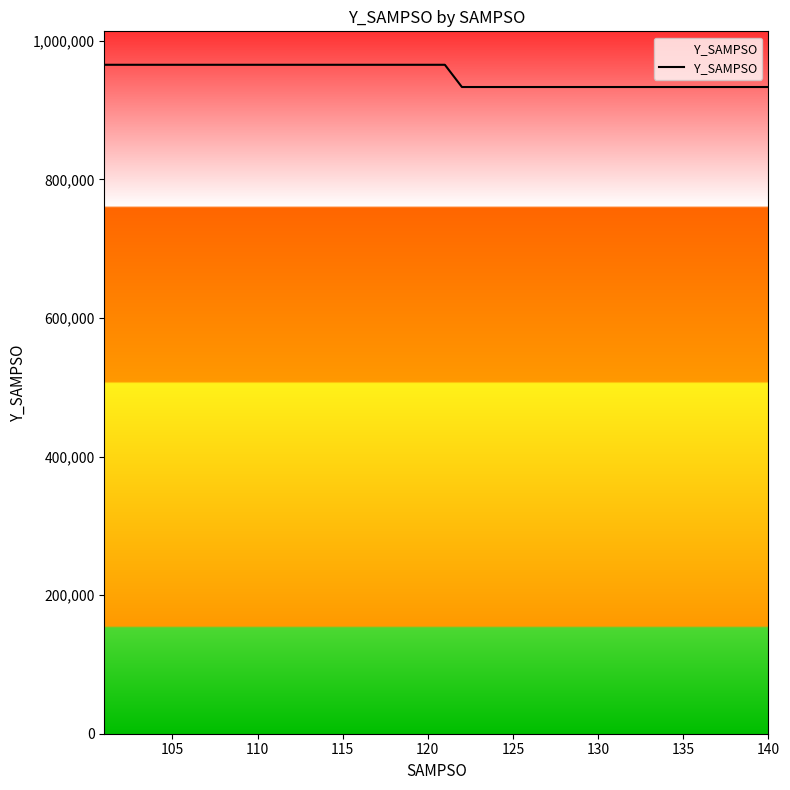

What is the sum of all values?

38008602.4